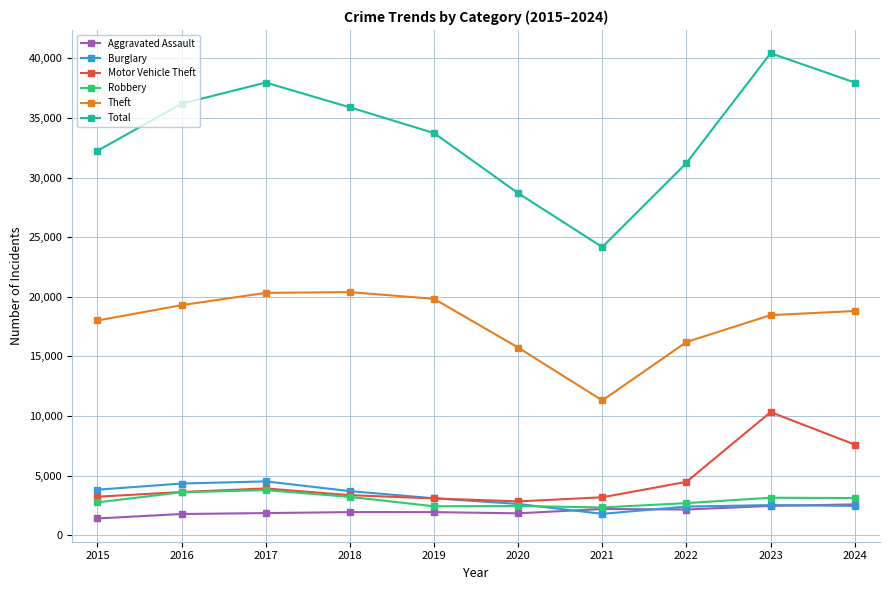

True or false: Aggravated Assault and Total intersect in this chart.

False